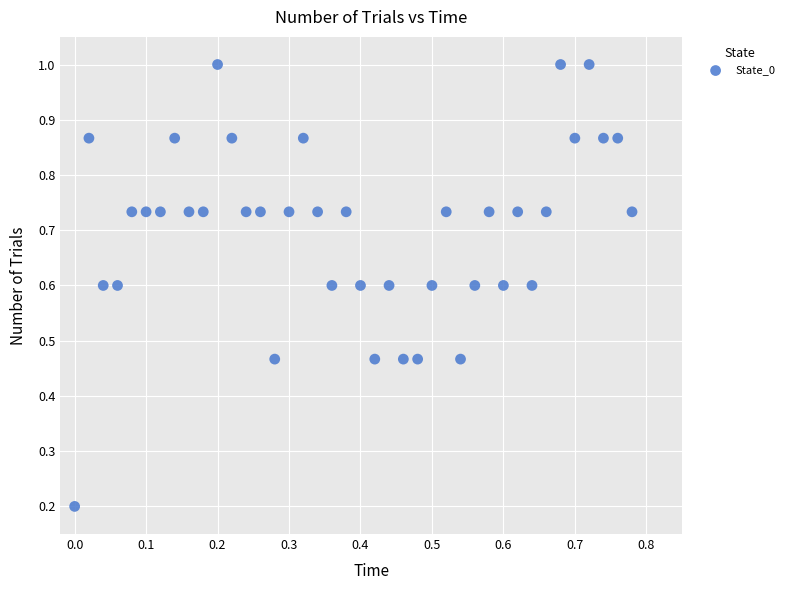

What is the range of X values (max minus min)?

0.8